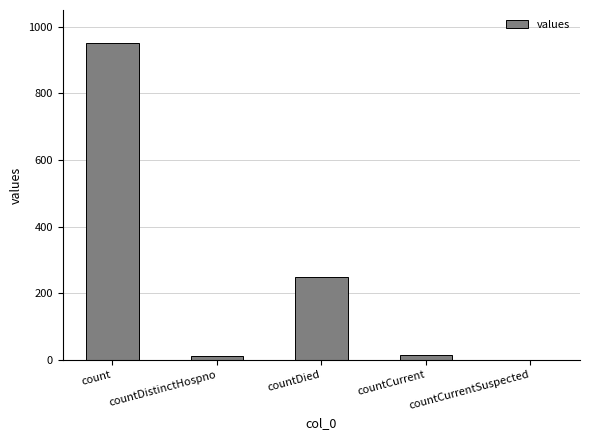

True or false: the data shows 1290 at count.

False